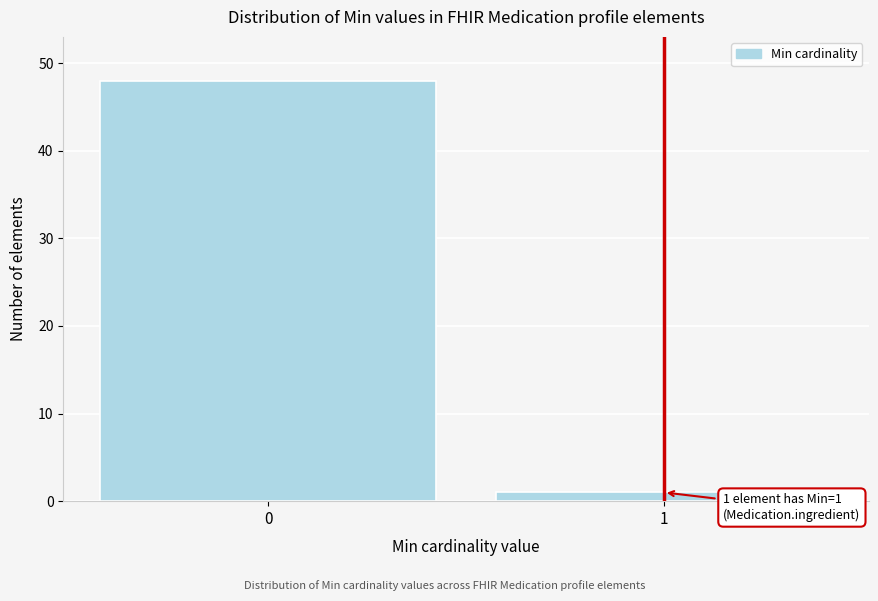

Reading right to left, list all the values displayed in this chart.

1=1	0=48